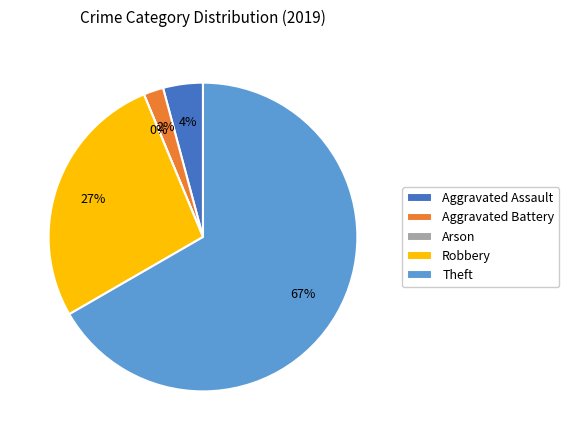

Which slice represents more than half of the pie?

Theft